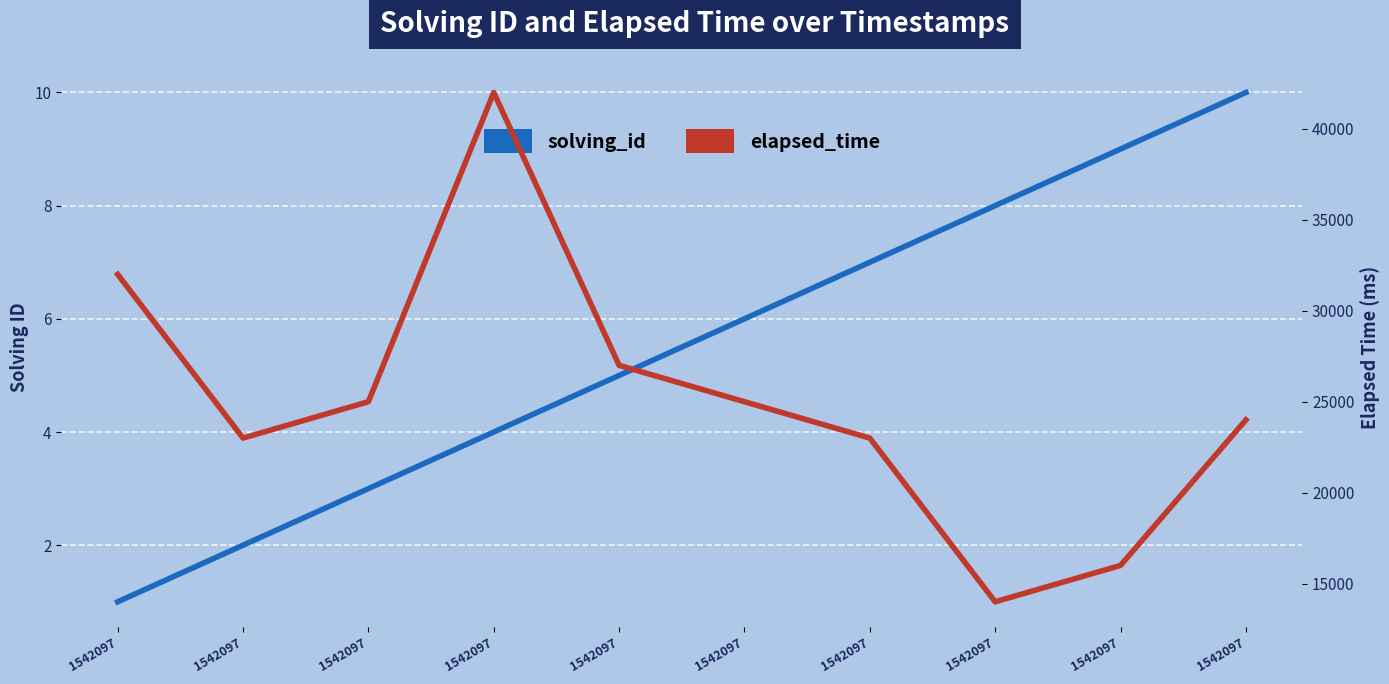

What is the total value across all series at 1542097?

32001